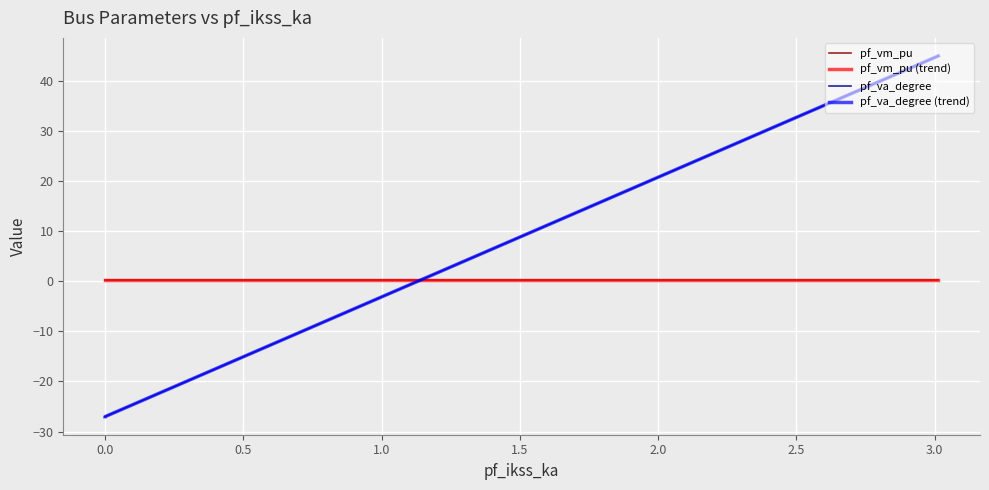

What is the sum of all pf_vm_pu (trend) values?

1.7